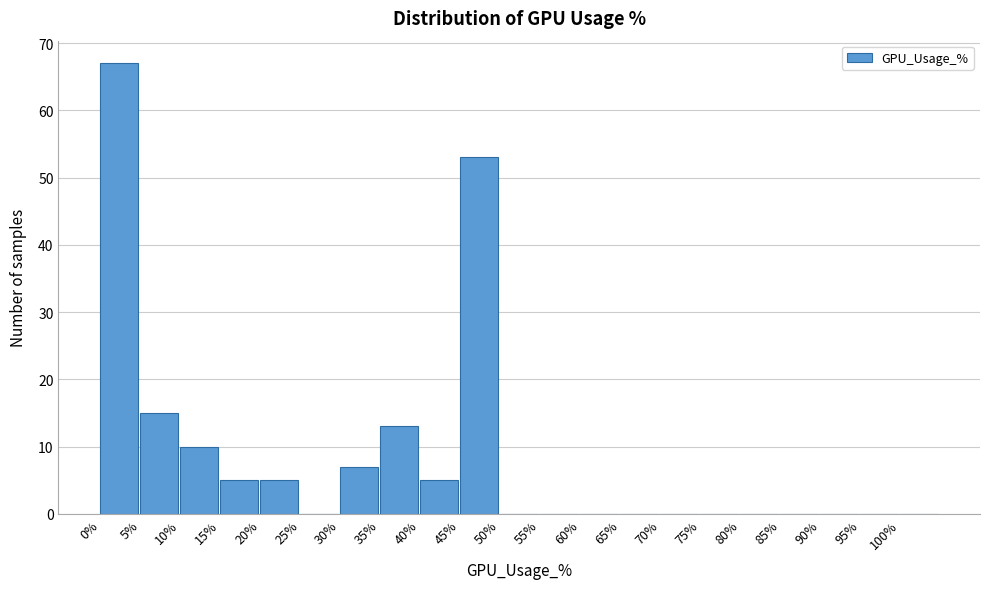

How tall is the bar that spans 5 to 10 on the x-axis? The values are not printed on the chart, so give them approximately, as read against the axis.

15